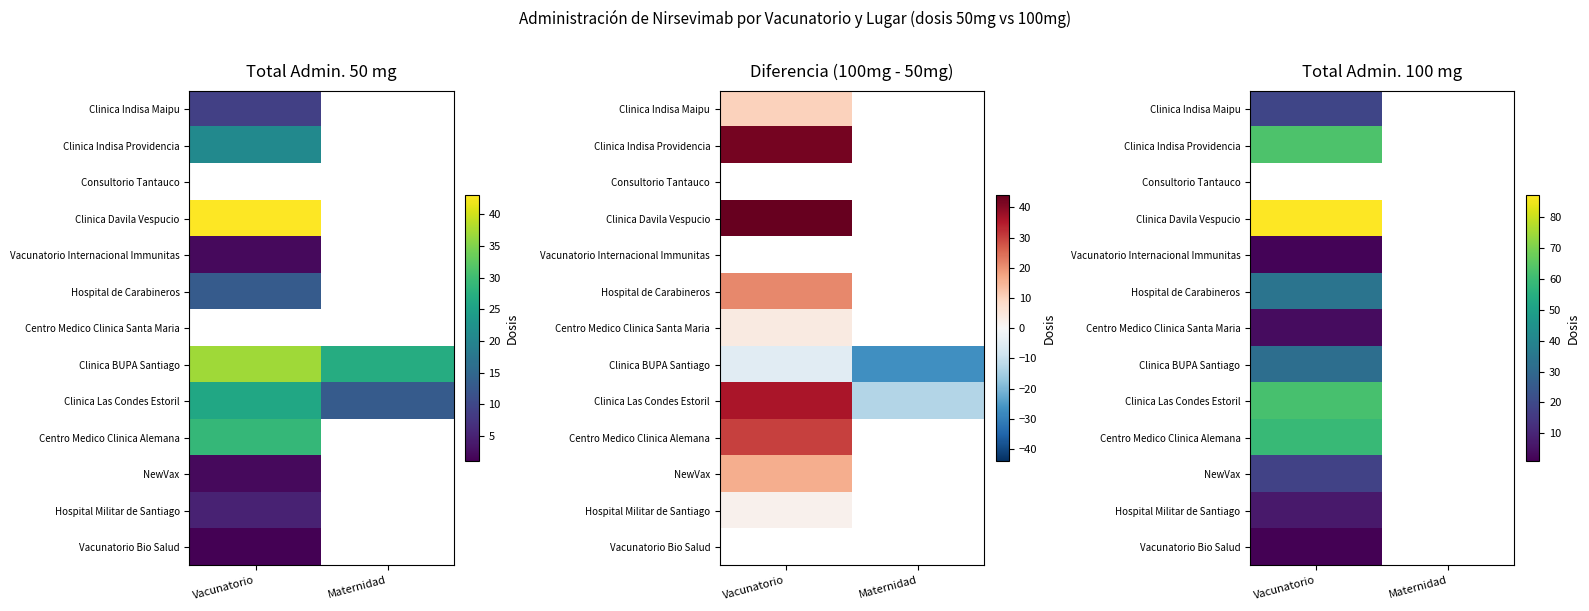

Rank the categories by Centro Medico Clinica Alemana value from lowest to highest.

Maternidad, Vacunatorio